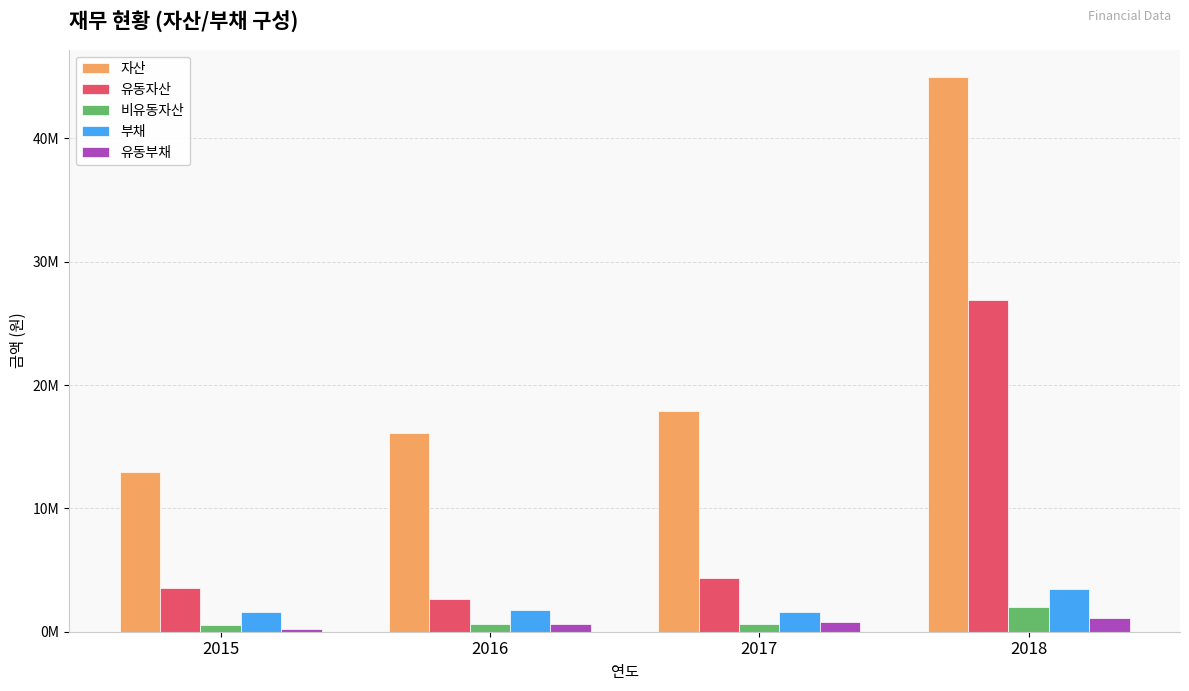

Which series changed the most between 2017 and 2018?

자산